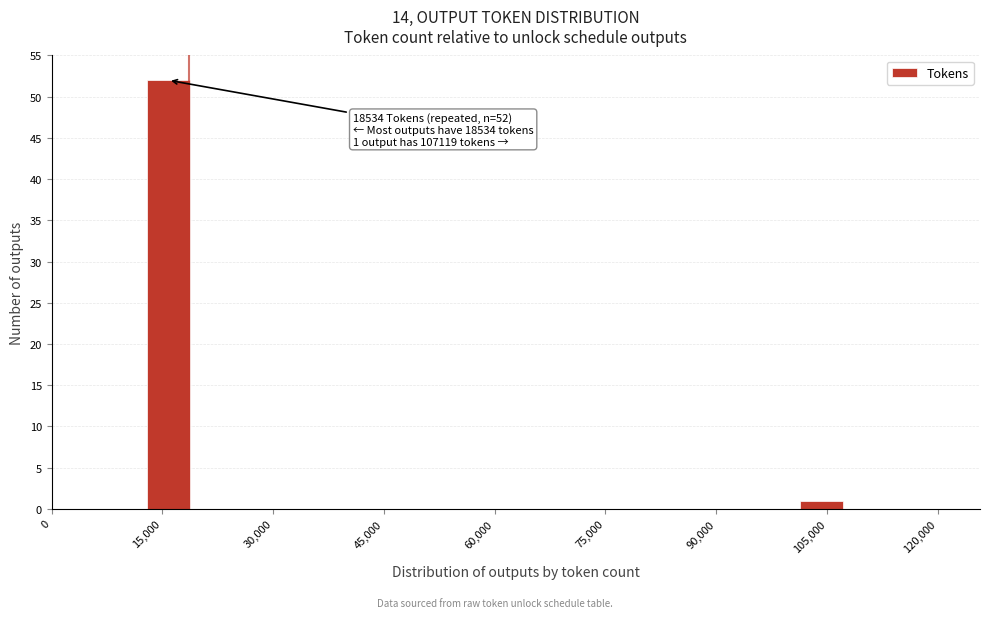

Around what value on the x-axis is the tallest bar? Give the approximate position of its centre, as read against the axis.

16000